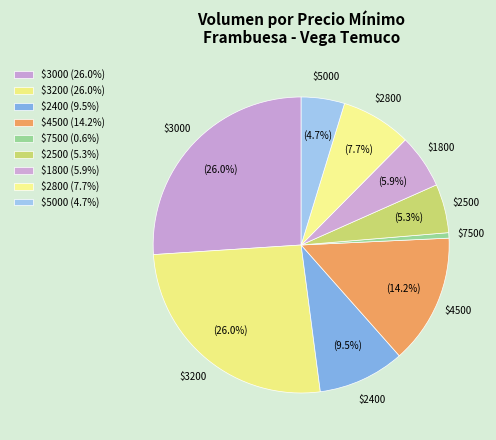

Does any single category account for the majority?

No